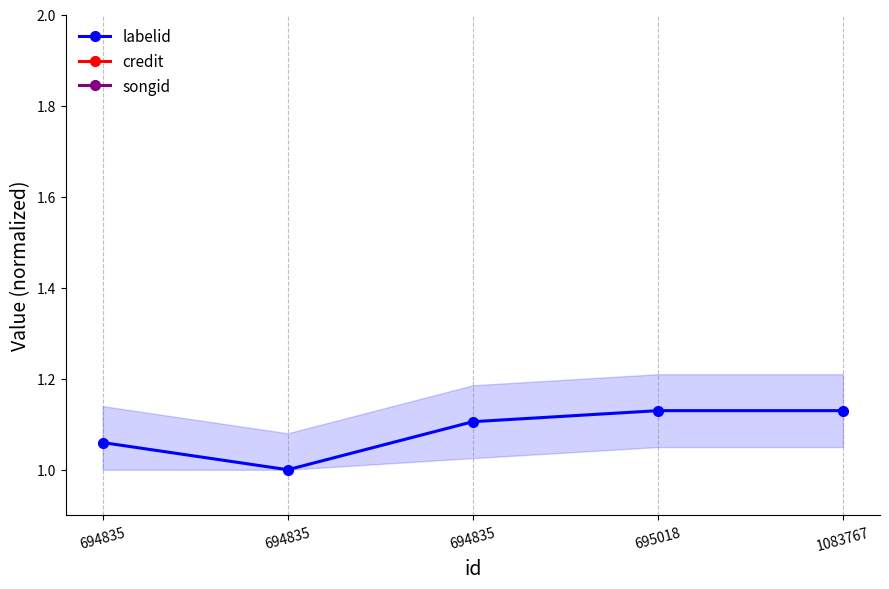

What is the approximate value of credit at 1083767?

2.8